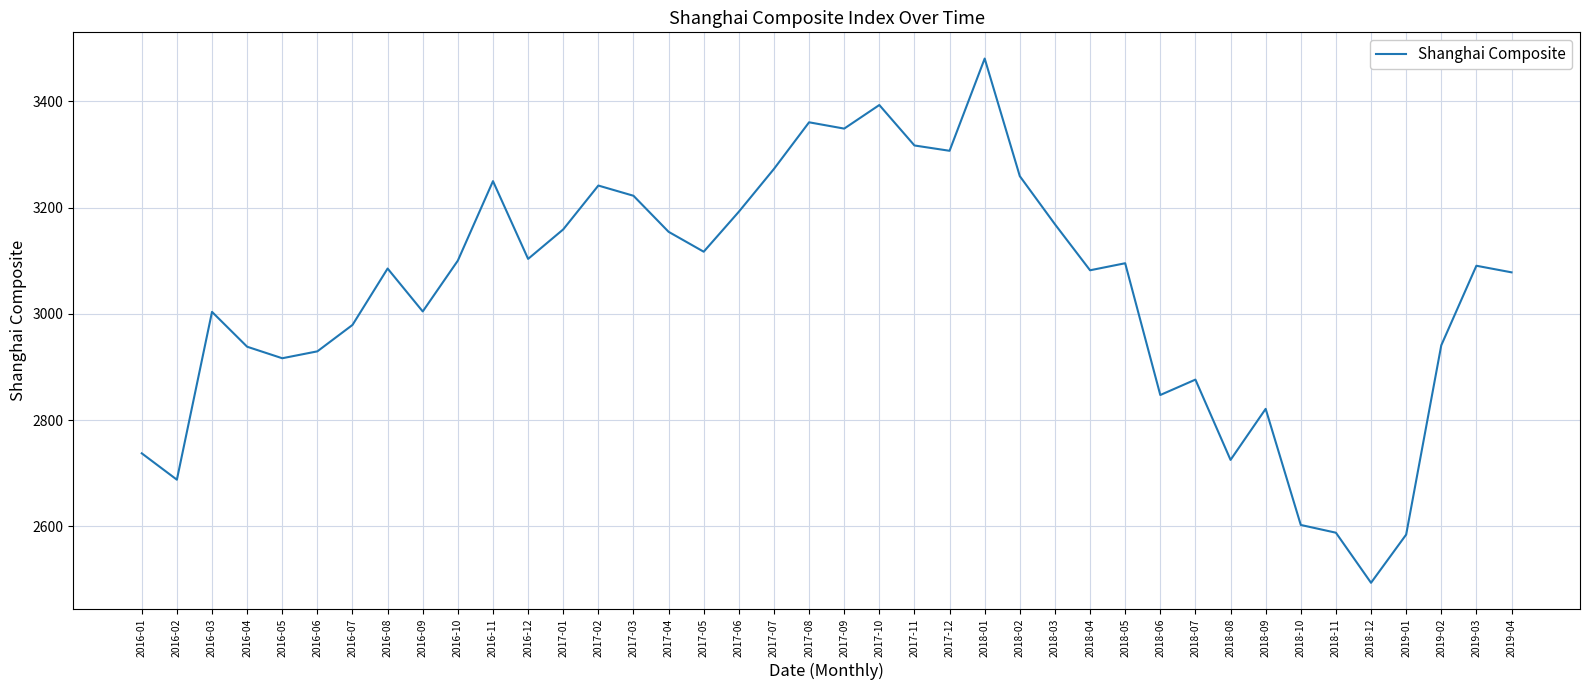

Is it true that the value at 2018-11 is 1205.3?

False